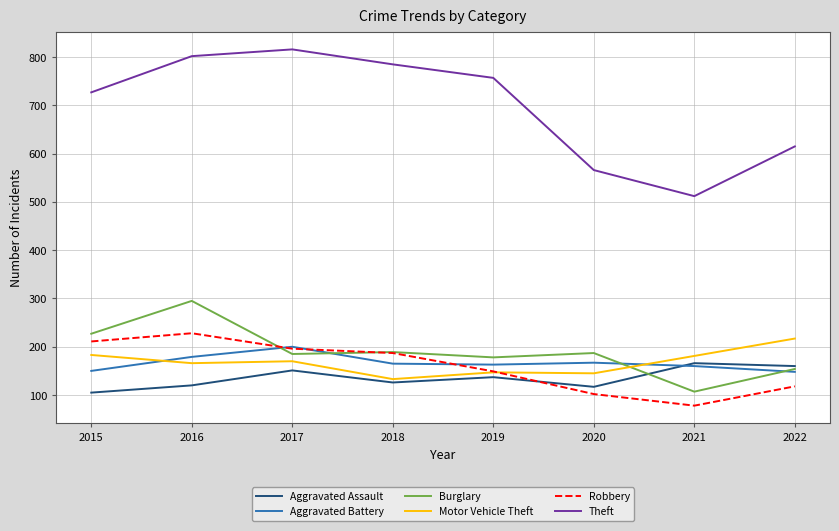

In Theft, how many points are lower than both neighbors (excluding endpoints)?

1